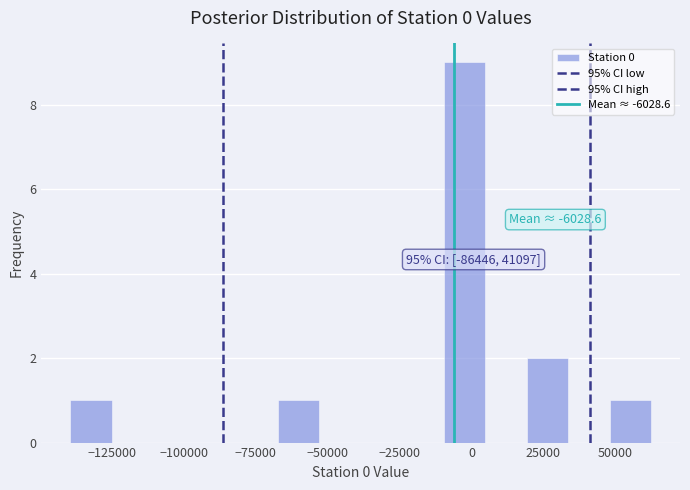

Around what value on the x-axis is the tallest bar? Give the approximate position of its centre, as read against the axis.

0